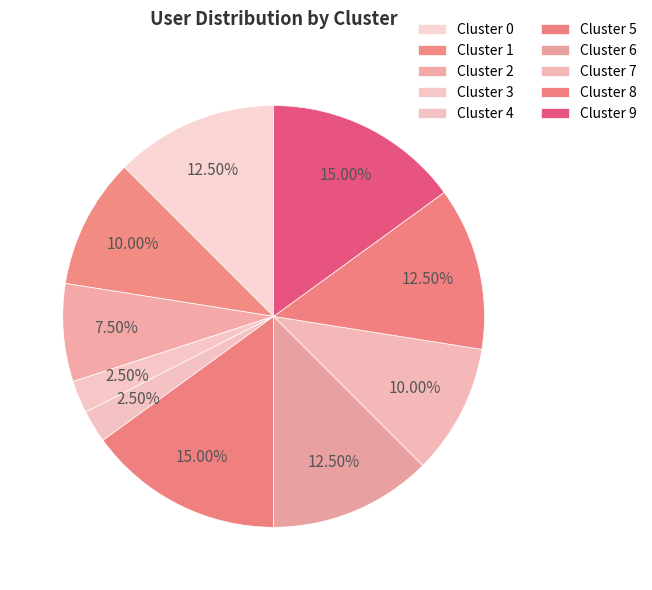

What is the ratio of the value at Cluster 6 to the value at Cluster 0?

1.0